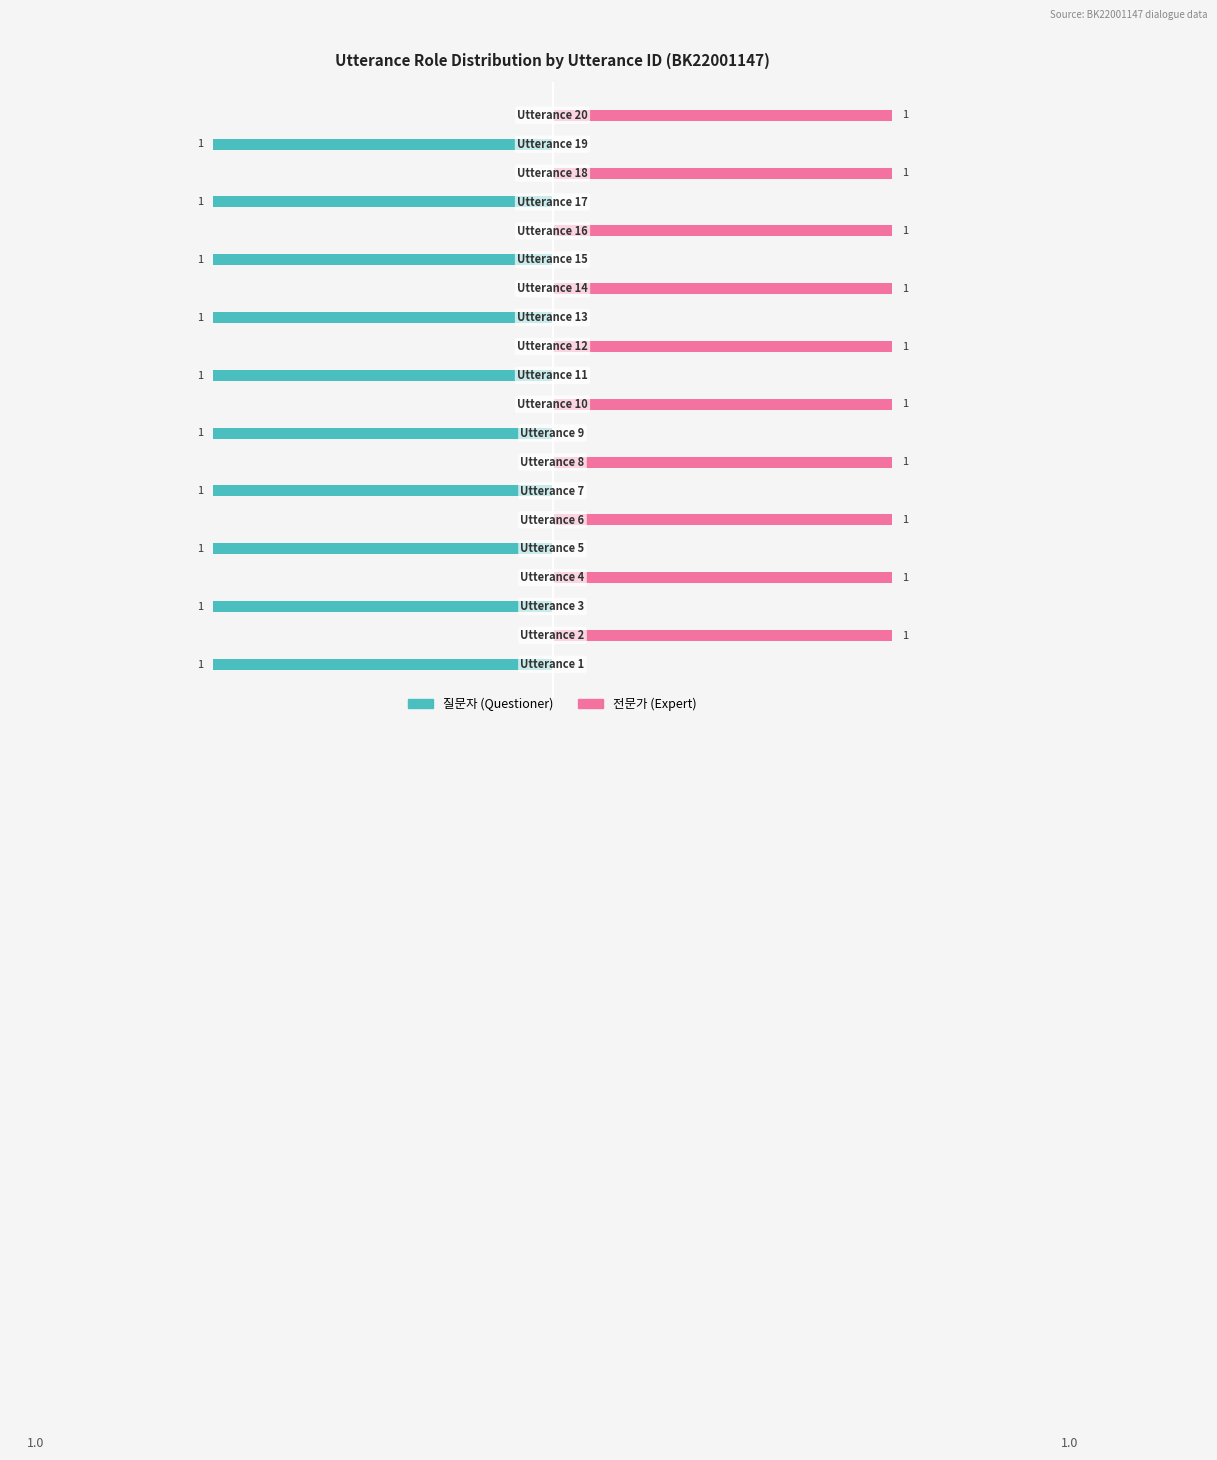

What is the difference between the highest and lowest values at 16?

1